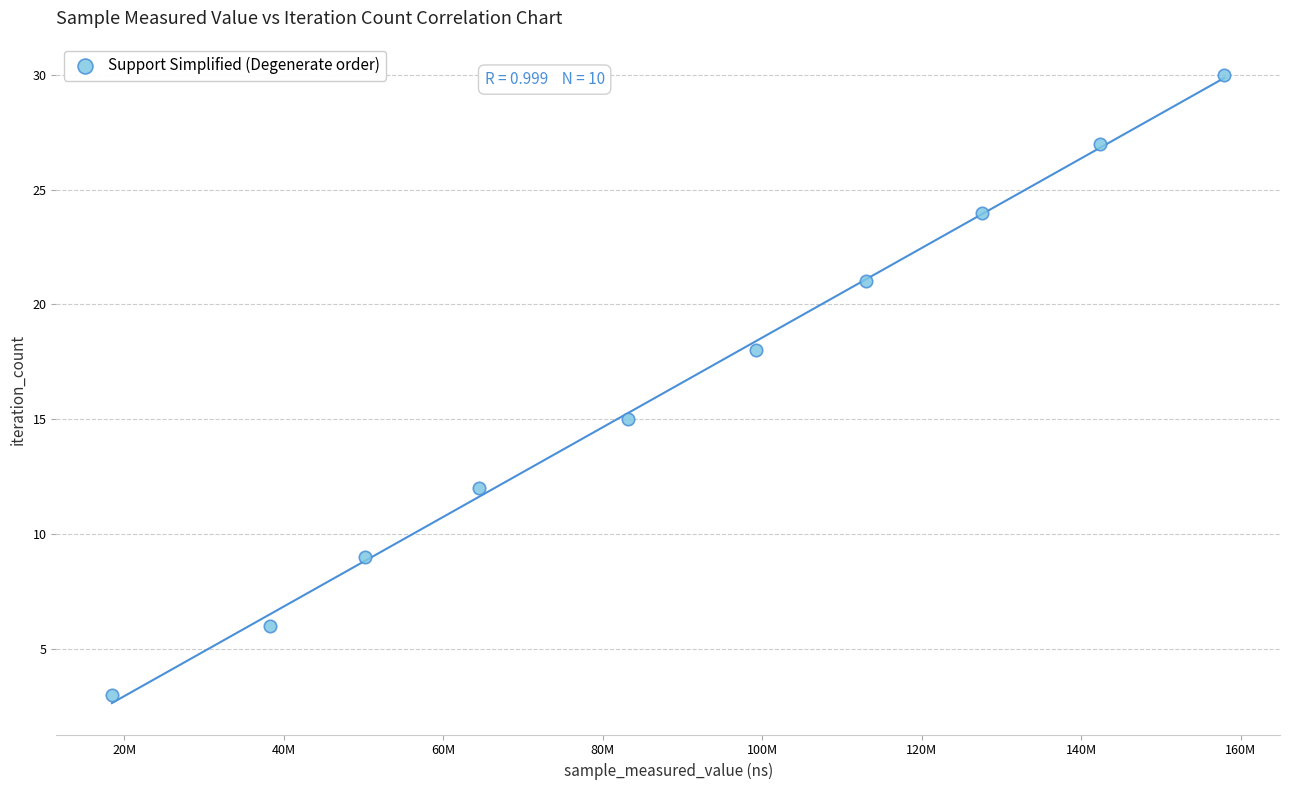

What Y value in the scatter plot is closest to 16?

15